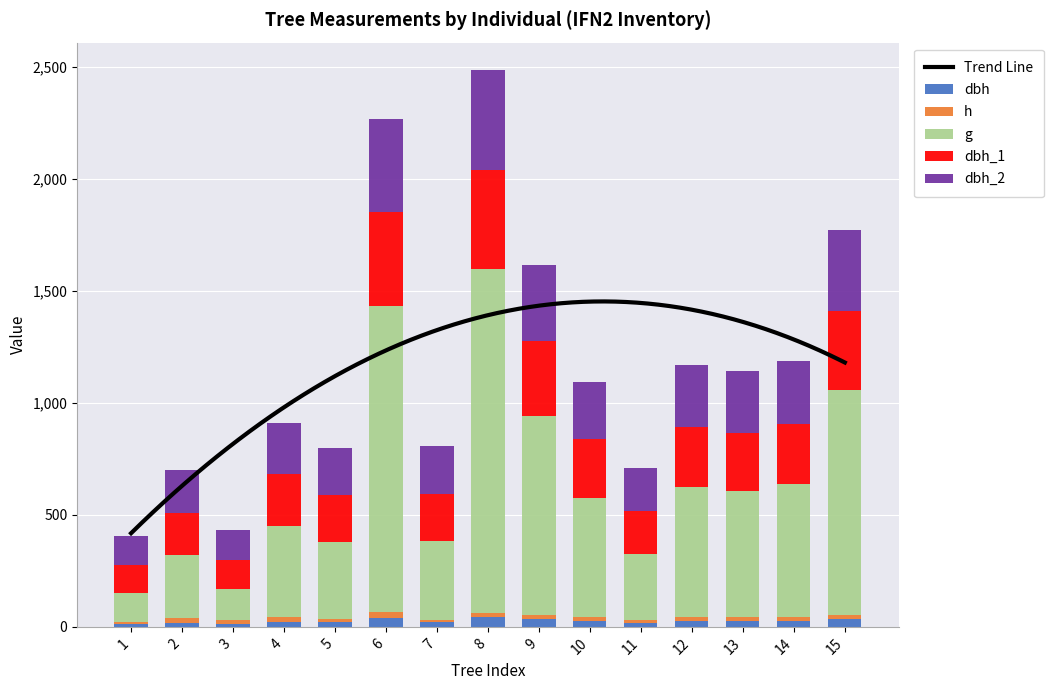

What is the total value across all series at 1?

405.9